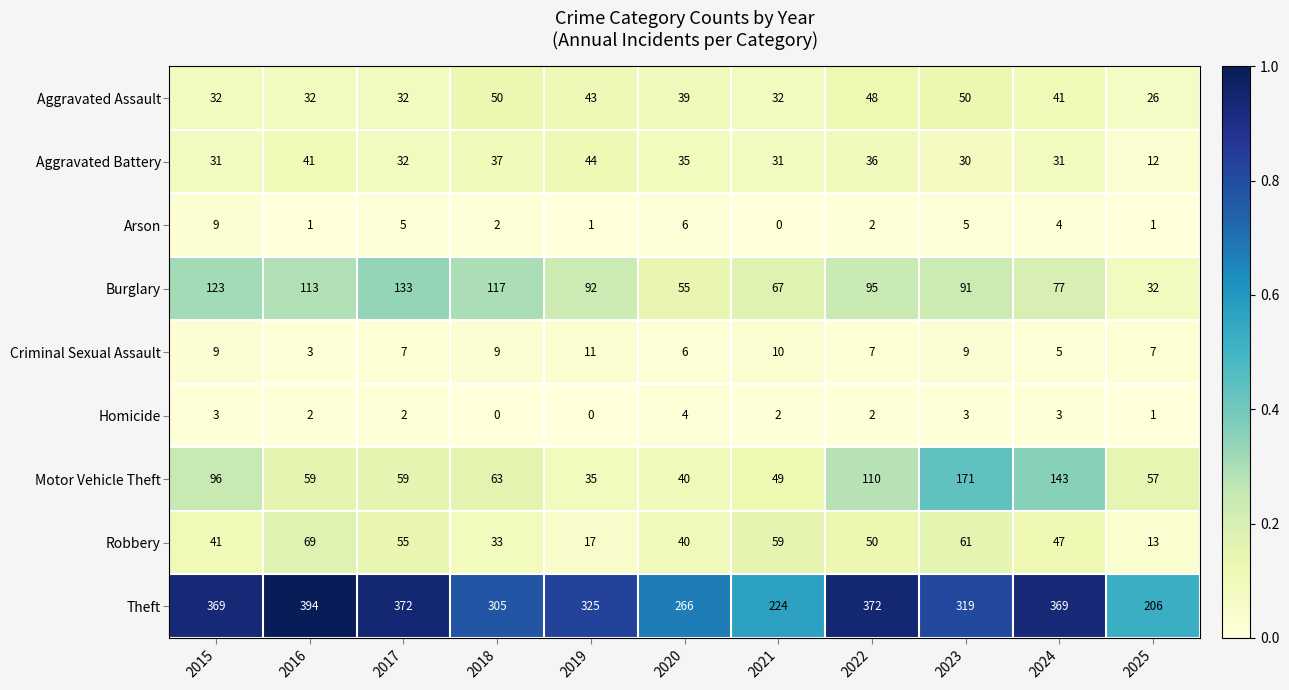

What is the spread (max minus min) of values at 2018?

305